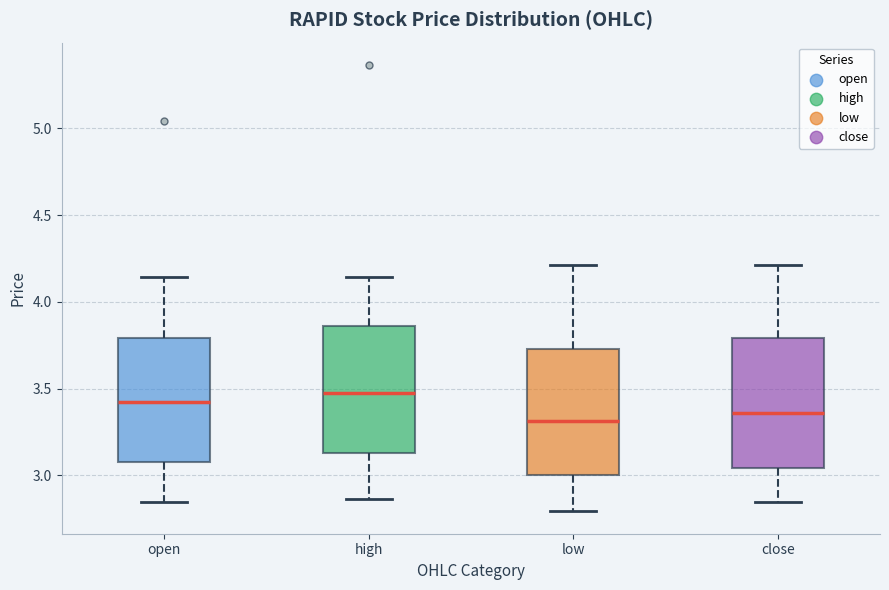

Reading left to right, read every box against the y-axis: the position of its median line, the range the box covers, and the ends of its whiskers. The values are not printed on the chart, so give them approximately, as read against the axis.

open: median 3.40, box 3.10 to 3.80, whiskers 2.85 to 4.15
high: median 3.50, box 3.15 to 3.85, whiskers 2.85 to 4.15
low: median 3.30, box 3.00 to 3.75, whiskers 2.80 to 4.20
close: median 3.35, box 3.05 to 3.80, whiskers 2.85 to 4.20